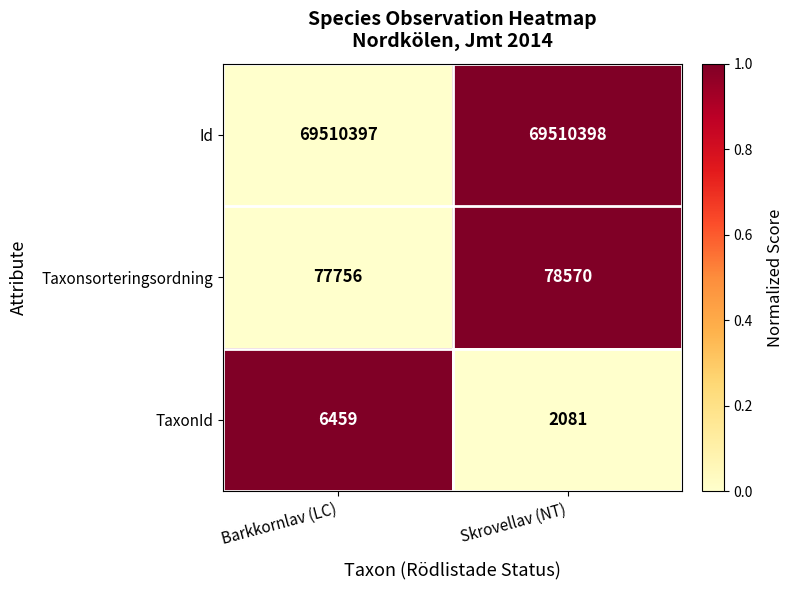

What is the difference between the highest and lowest values at Barkkornlav (LC)?

69503938